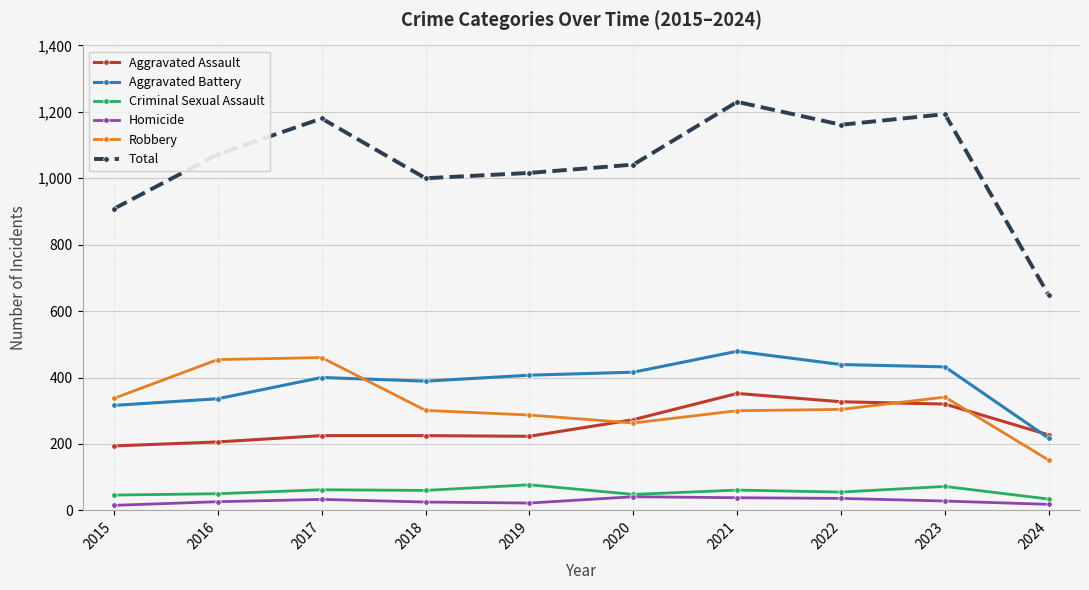

What is the approximate value of Aggravated Assault at 2023?

320